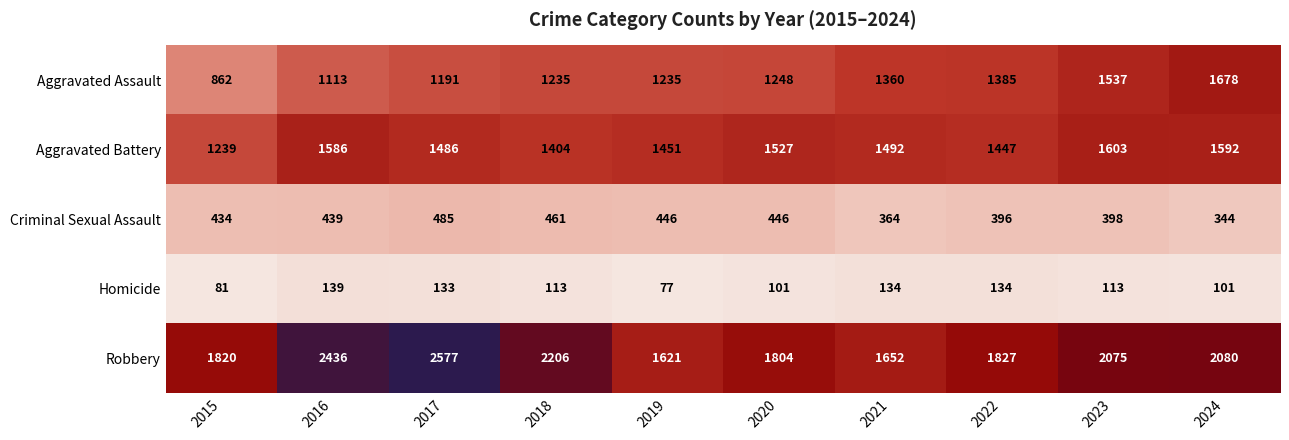

At which label does Robbery first exceed 2075?

2016